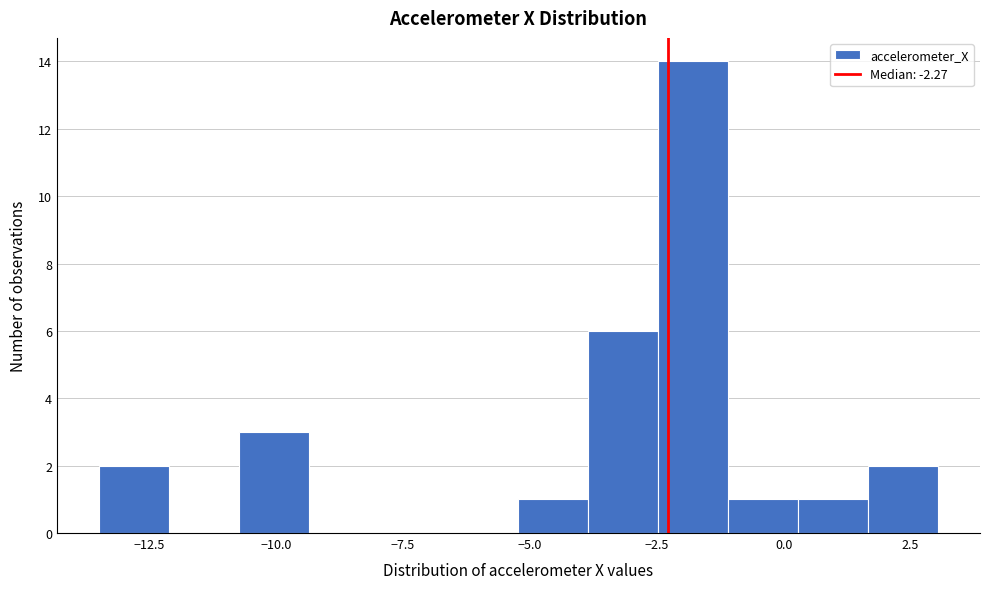

Read against the x-axis, roughly where is the centre of the tallest bar?

-2.0